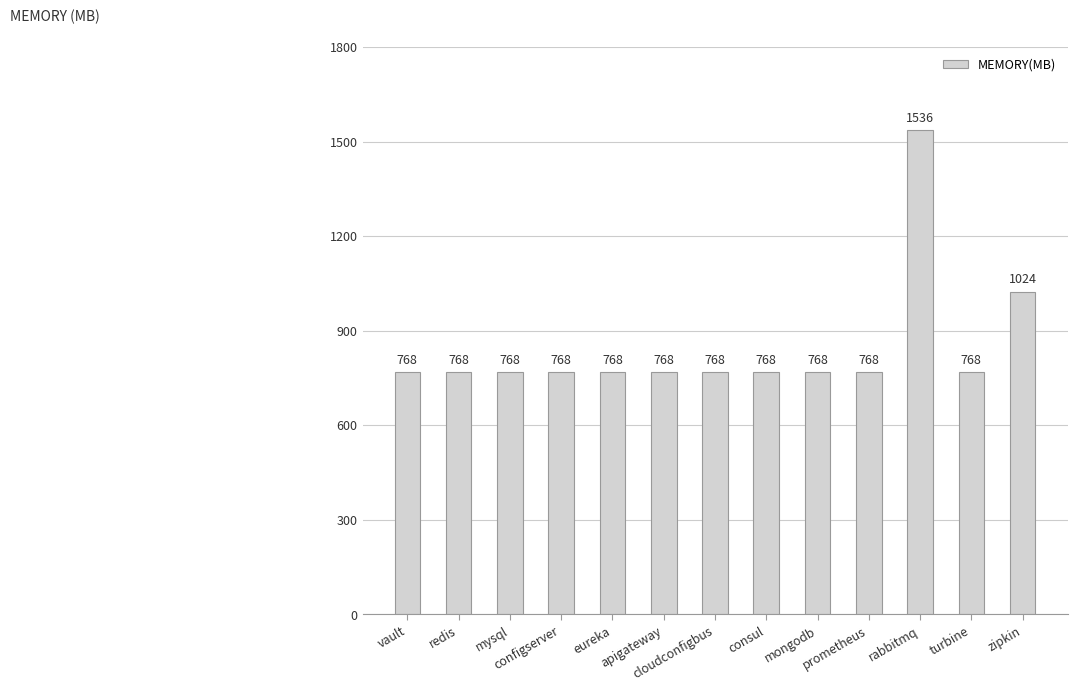

Does the chart contain stacked bars?

No